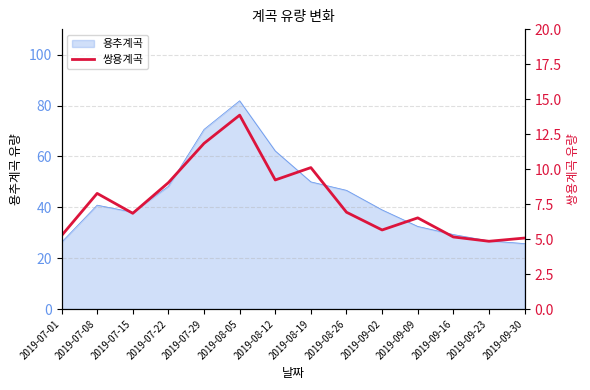

The value of 용추계곡 at 2019-08-19 is 50.0. True or false?

True